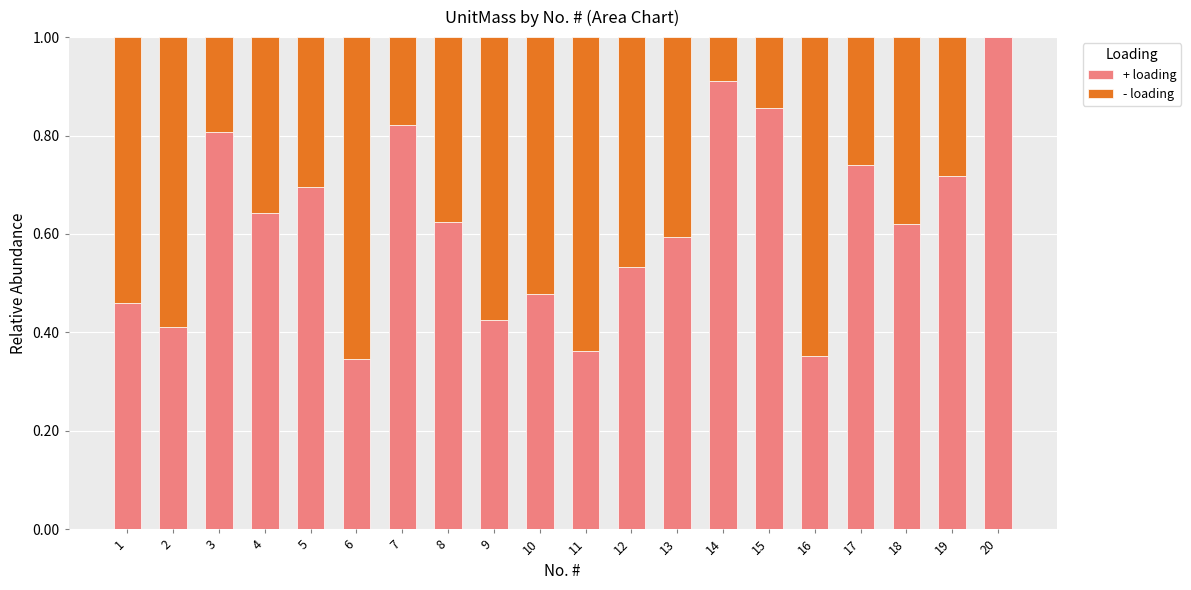

What is the total value across all series at 12?

1.0